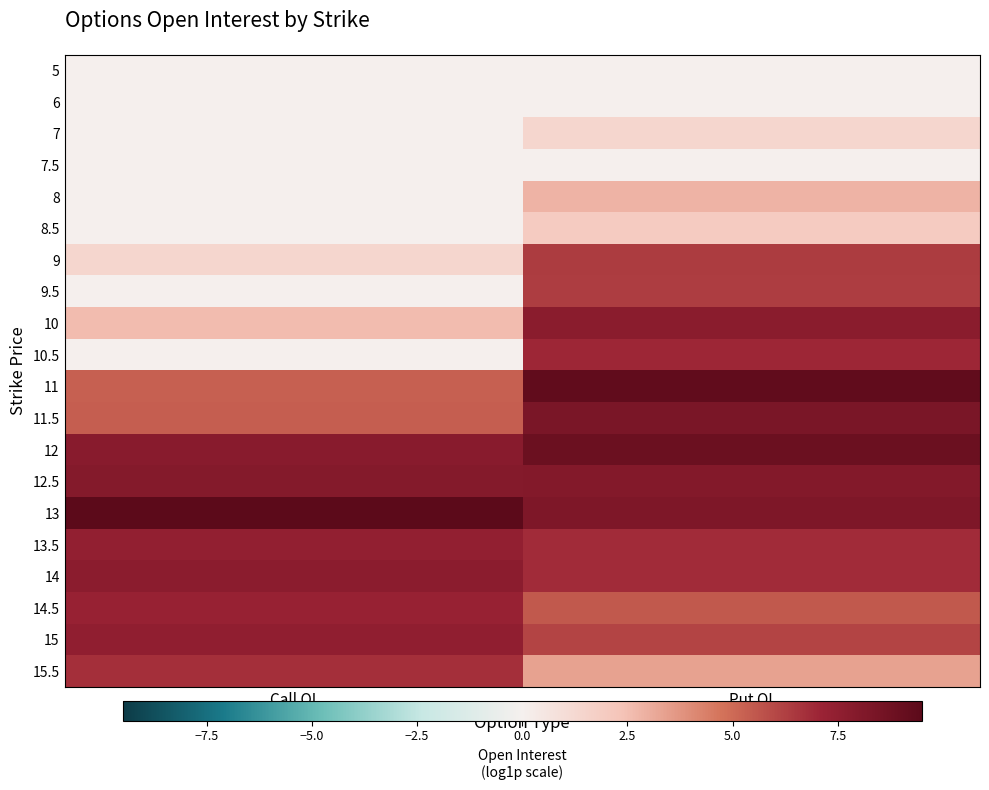

Reading left to right, extract all data points from this chart.

5: Call OI=0.0	Put OI=0.0
6: Call OI=0.0	Put OI=0.0
7: Call OI=0.0	Put OI=1.4
7.5: Call OI=0.0	Put OI=0.0
8: Call OI=0.0	Put OI=2.8
8.5: Call OI=0.0	Put OI=1.9
9: Call OI=1.4	Put OI=6.4
9.5: Call OI=0.0	Put OI=6.3
10: Call OI=2.6	Put OI=7.7
10.5: Call OI=0.0	Put OI=7.0
11: Call OI=5.3	Put OI=9.3
11.5: Call OI=5.4	Put OI=8.3
12: Call OI=7.8	Put OI=8.9
12.5: Call OI=8.0	Put OI=8.0
13: Call OI=9.5	Put OI=8.2
13.5: Call OI=7.4	Put OI=6.9
14: Call OI=7.7	Put OI=6.8
14.5: Call OI=7.2	Put OI=5.5
15: Call OI=7.5	Put OI=6.1
15.5: Call OI=6.7	Put OI=3.4